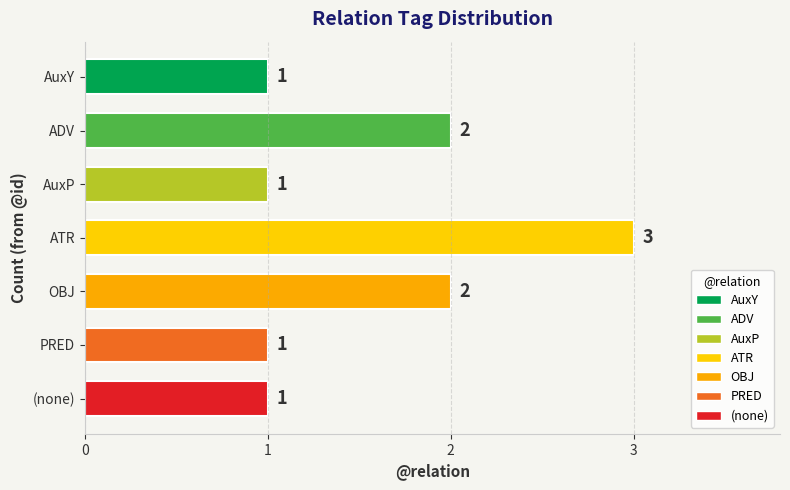

How many bars are there in total?

7